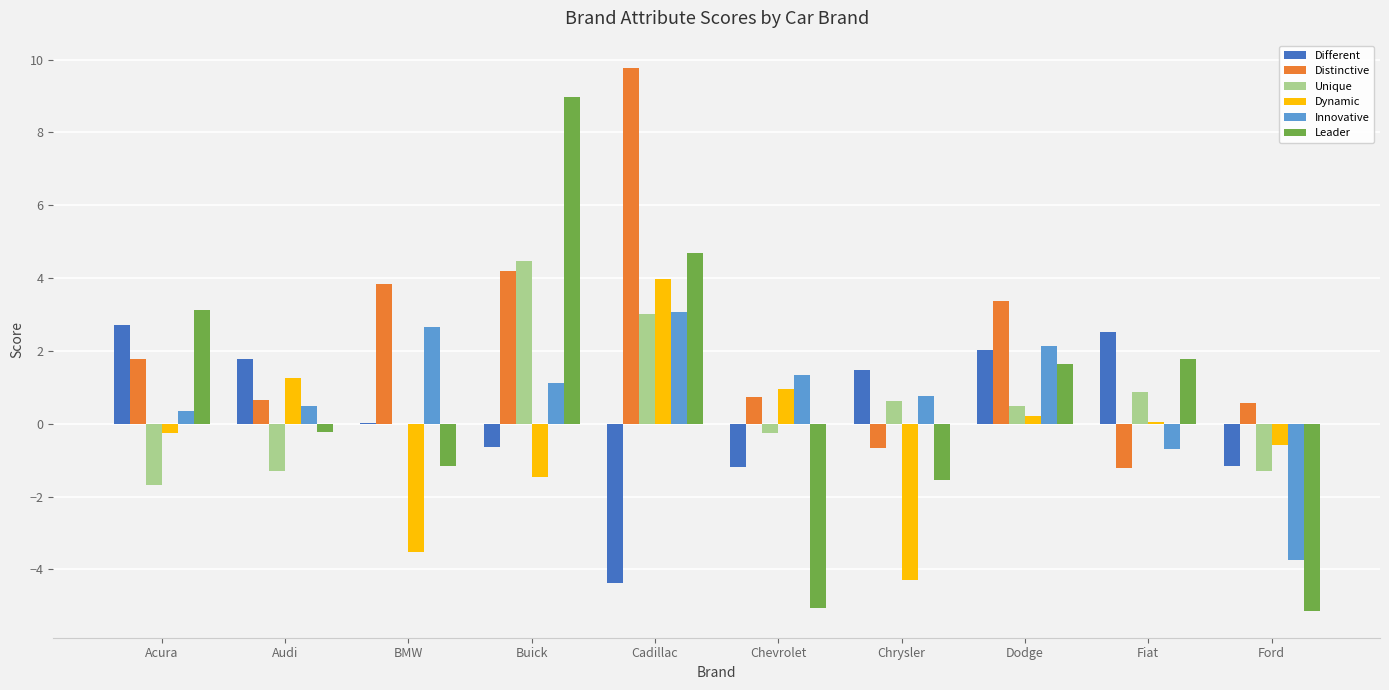

At which category is the sum across all series the highest?

Cadillac